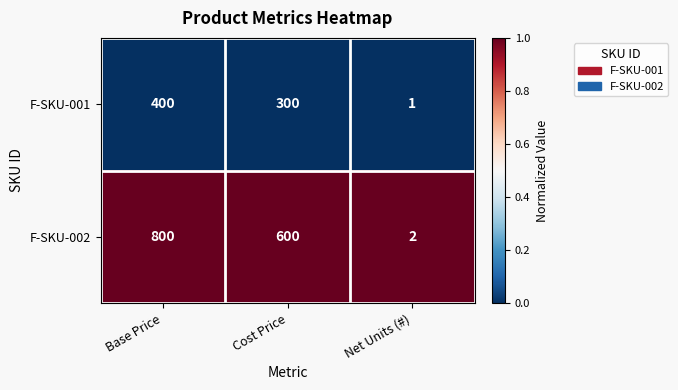

List the series in order of their overall mean, highest first.

F-SKU-002, F-SKU-001